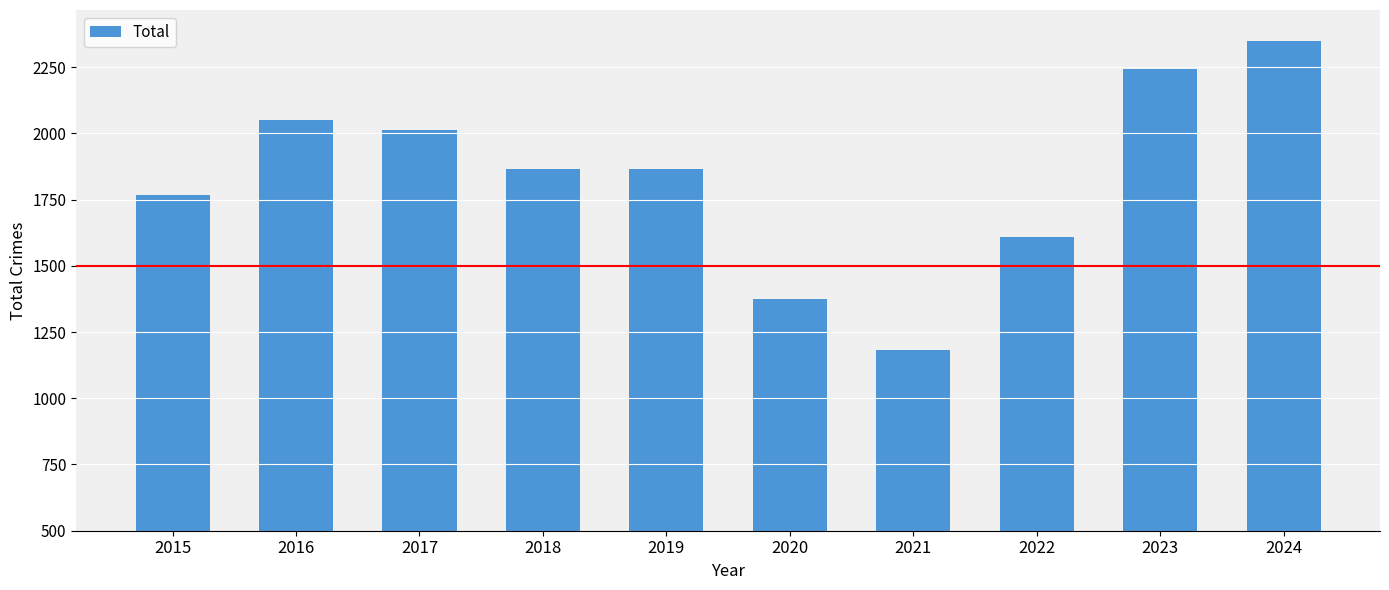

What is the change in value from 2015 to 2017?

+243